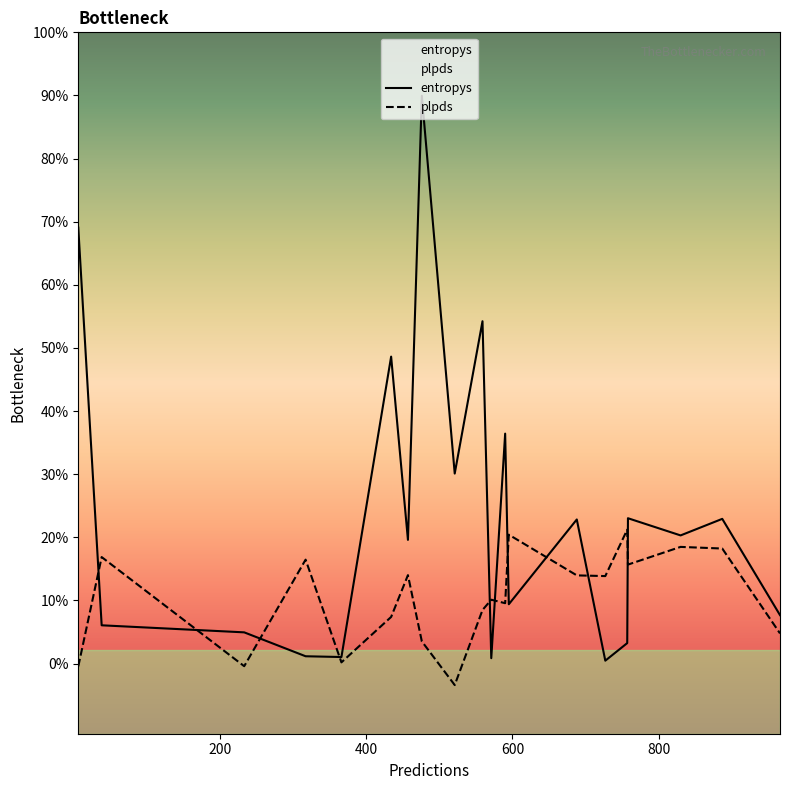

List the series in order of their overall mean, lowest first.

plpds, entropys